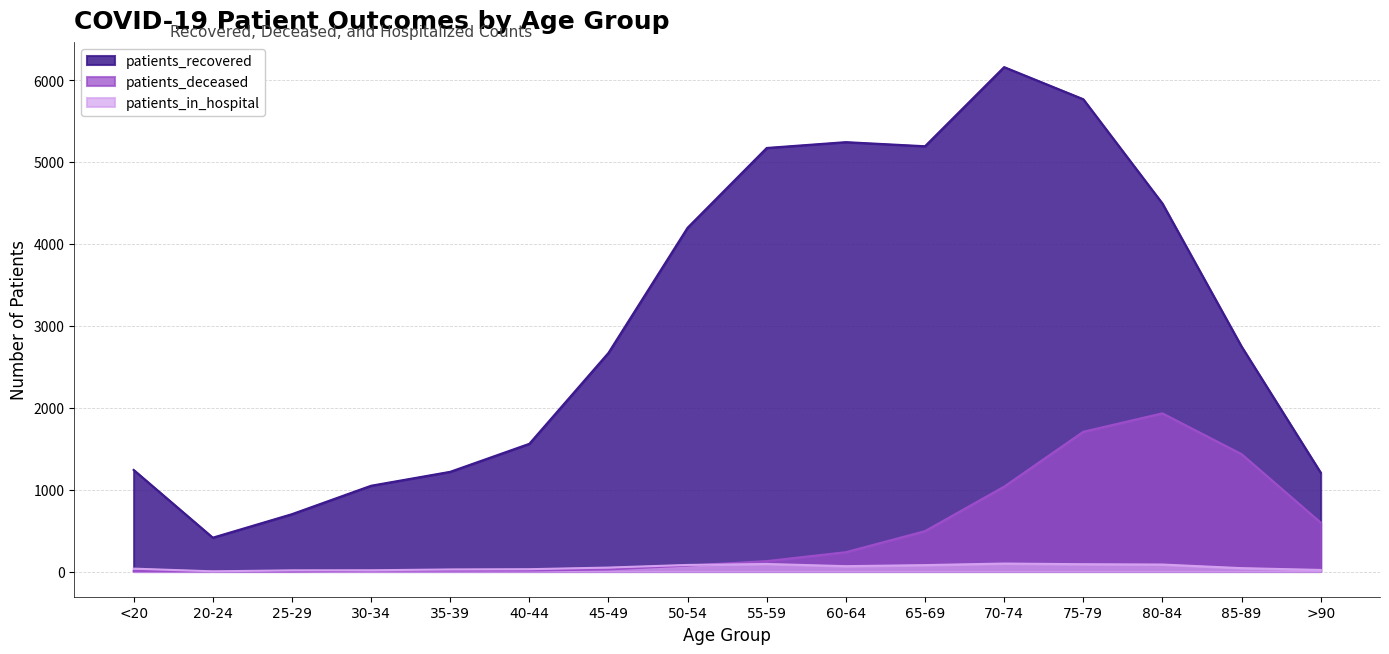

In patients_in_hospital, how many points are higher than both neighbors (excluding endpoints)?

2